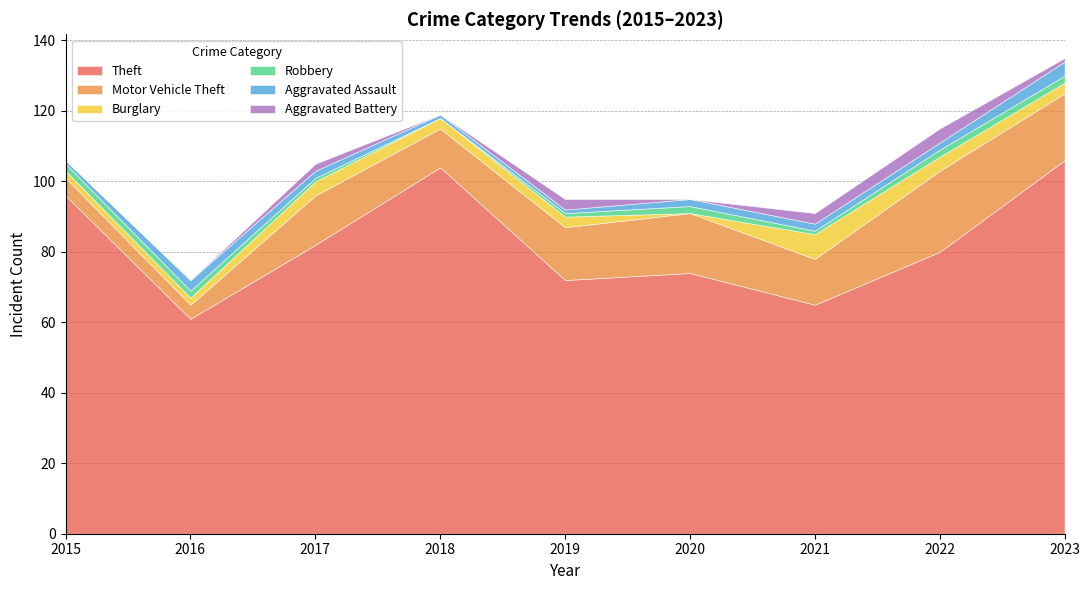

How many positive values does the Robbery series have?

8